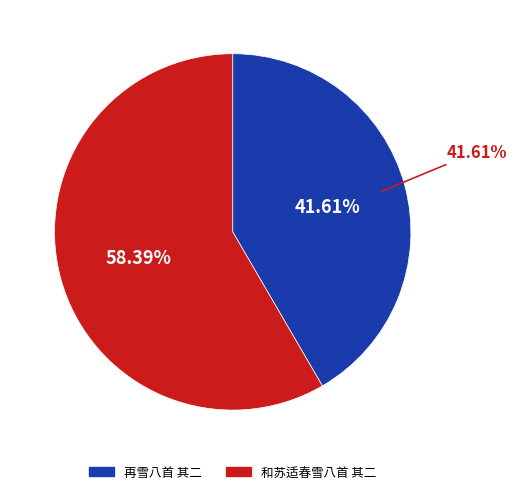

To the nearest percent, what is the combined percentage of 再雪八首 其二 and 和苏适春雪八首 其二?

100%